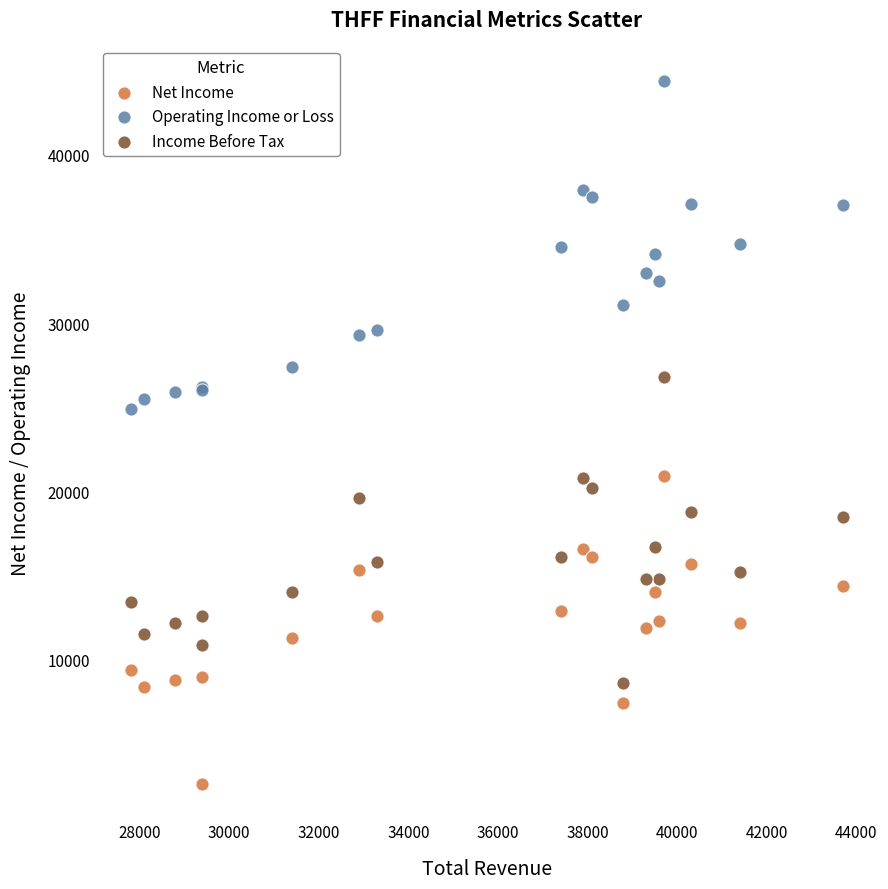

Across all series, what Y value is closest to 23500?

24900